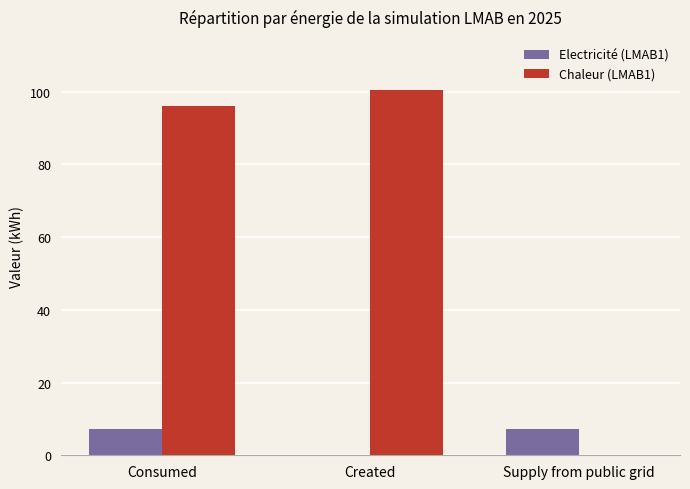

Reading left to right, transcribe all the data shown in this chart.

Electricité (LMAB1): 7.3	0.0	7.3
Chaleur (LMAB1): 96.0	100.3	0.0